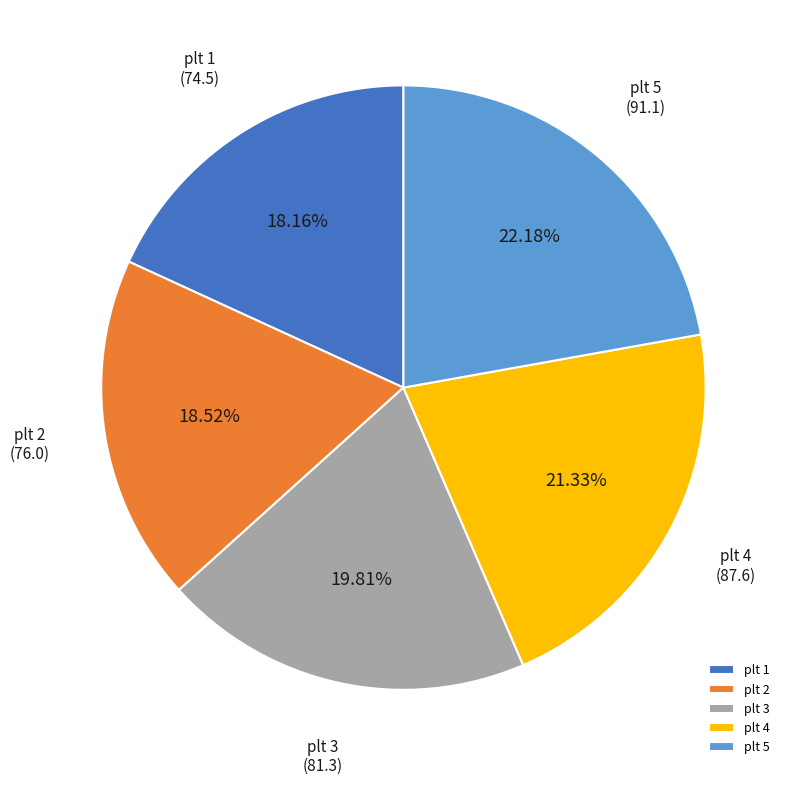

What percentage is NOT represented by plt 5?

77.8%